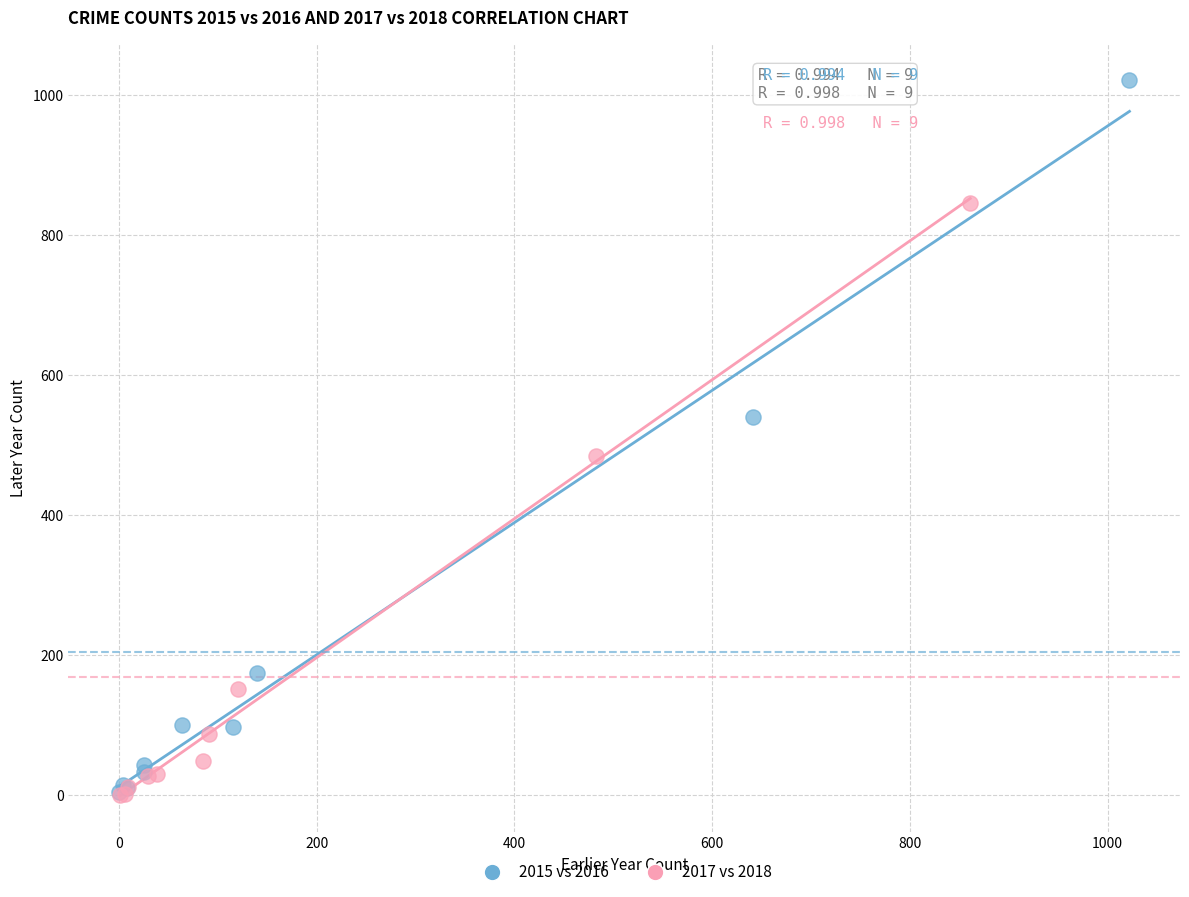

Which series has the widest spread of Y values?

2015 vs 2016